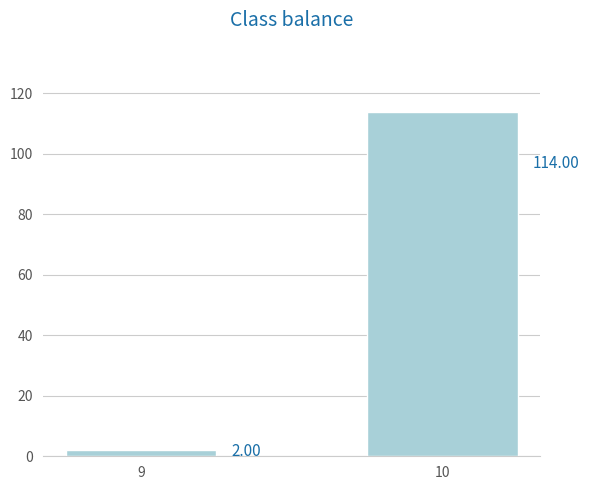

Rank the categories by value from lowest to highest.

9, 10